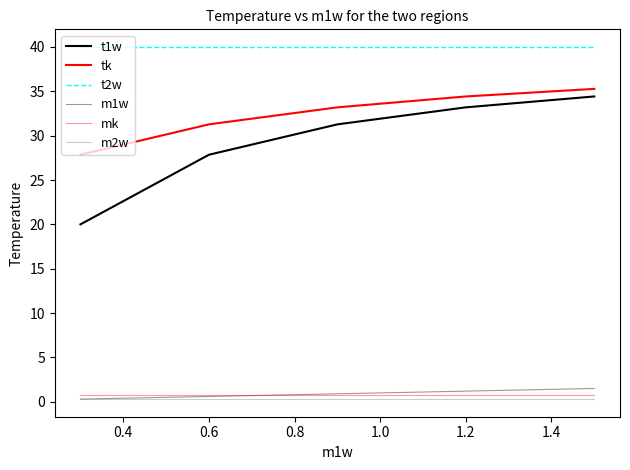

Is this an area chart (filled region under the line)?

No